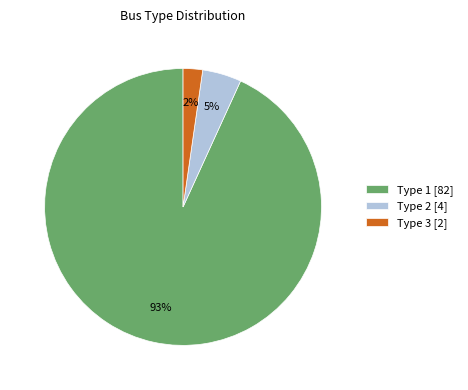

What is the majority slice?

Type 1 [82]